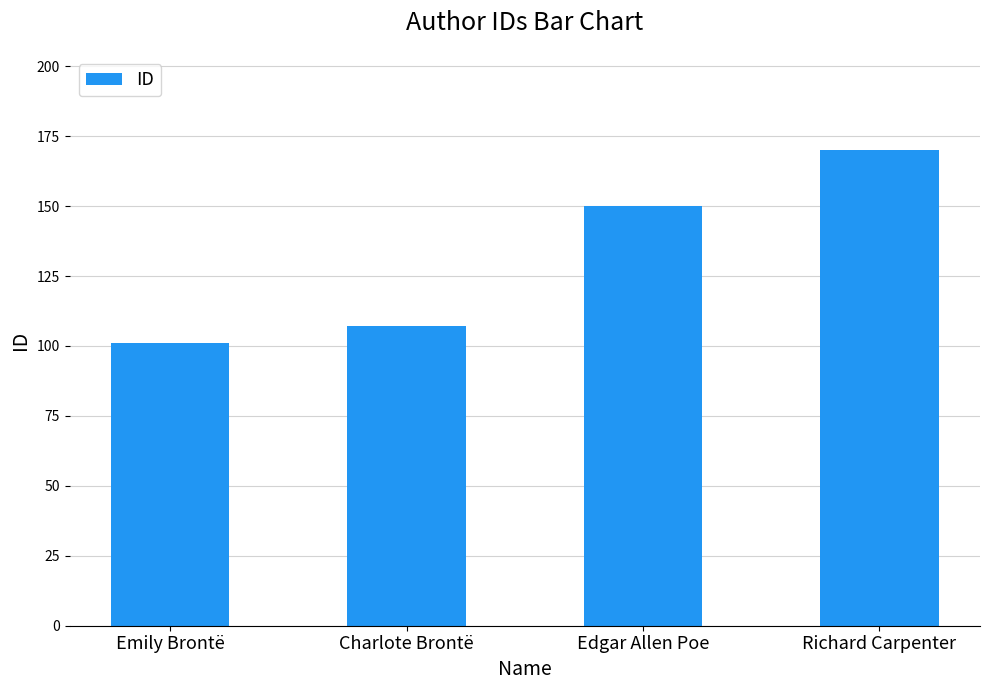

List the labels in order of value, smallest first.

Emily Brontë, Charlote Brontë, Edgar Allen Poe, Richard Carpenter